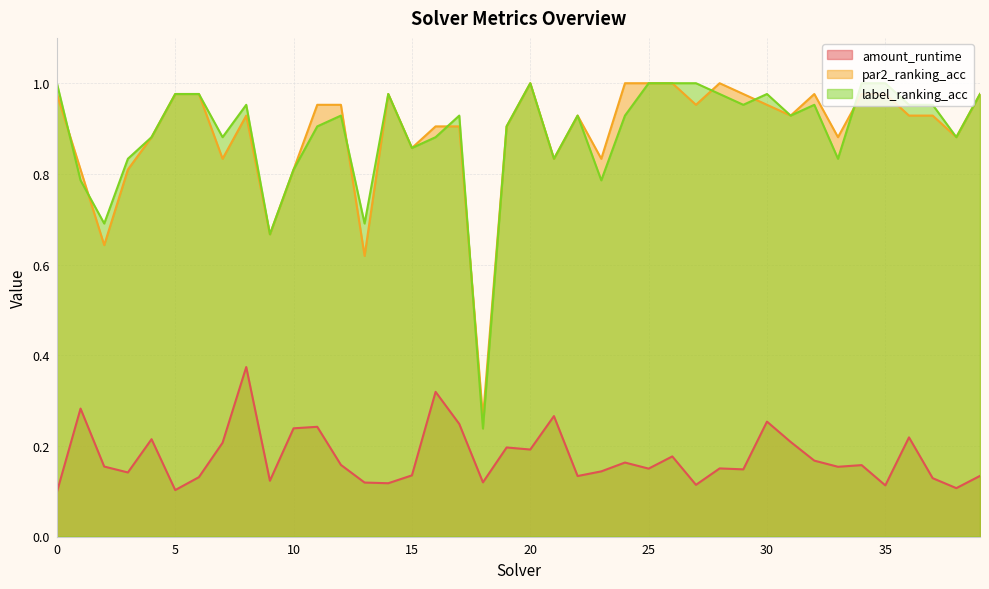

How many lines are shown in the chart?

3